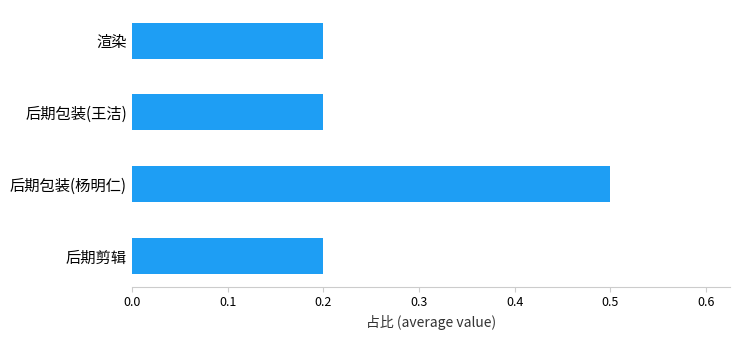

What is the difference between the maximum and minimum values?

0.3